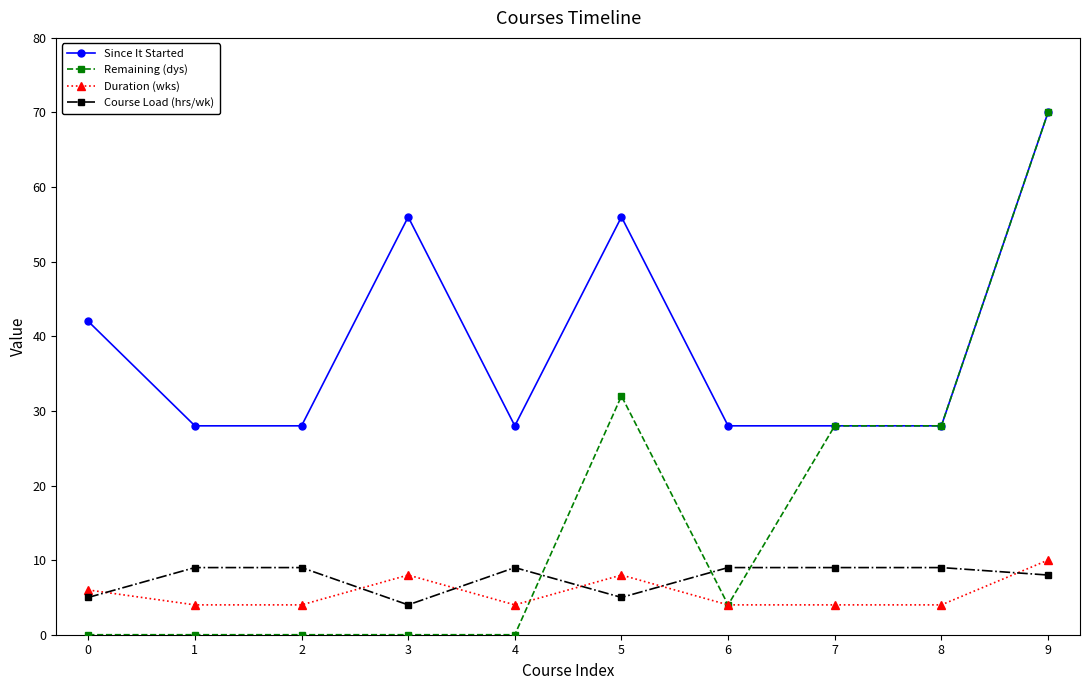

Is it true that Since It Started equals 42 at 7?

False